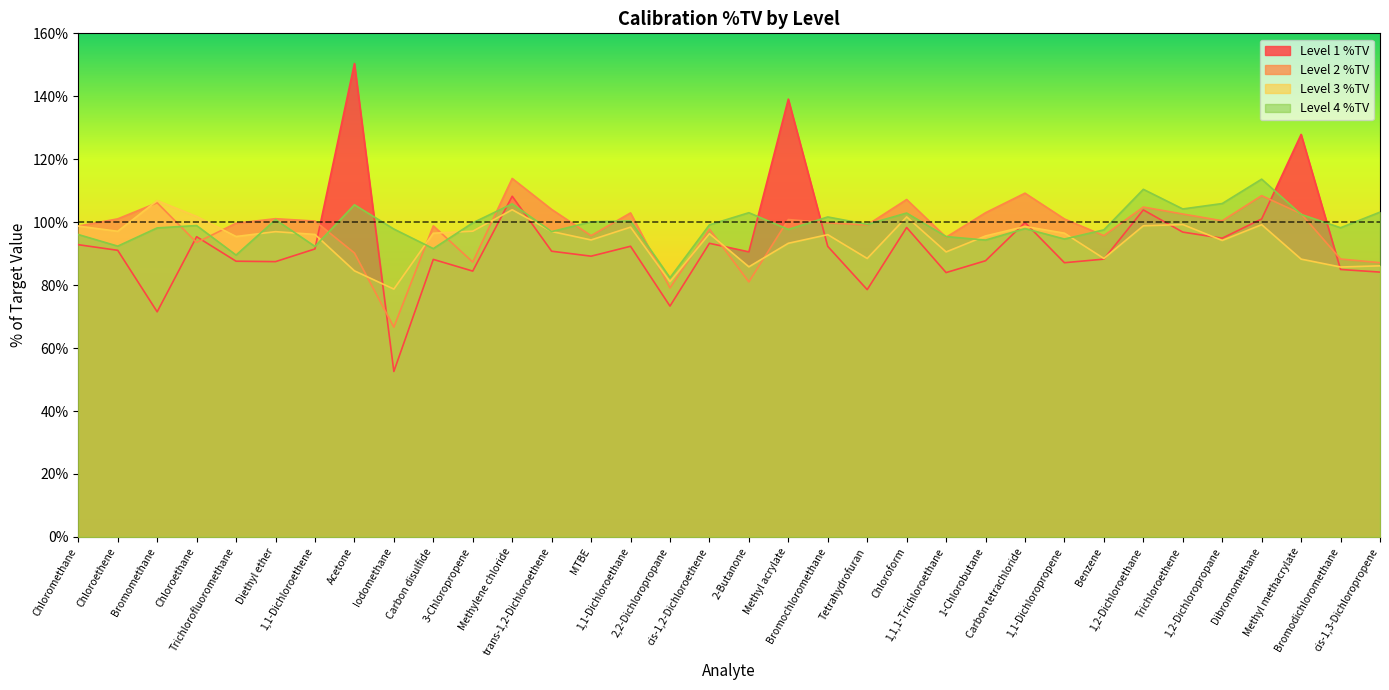

Which label corresponds to the smallest value in the chart?

Iodomethane